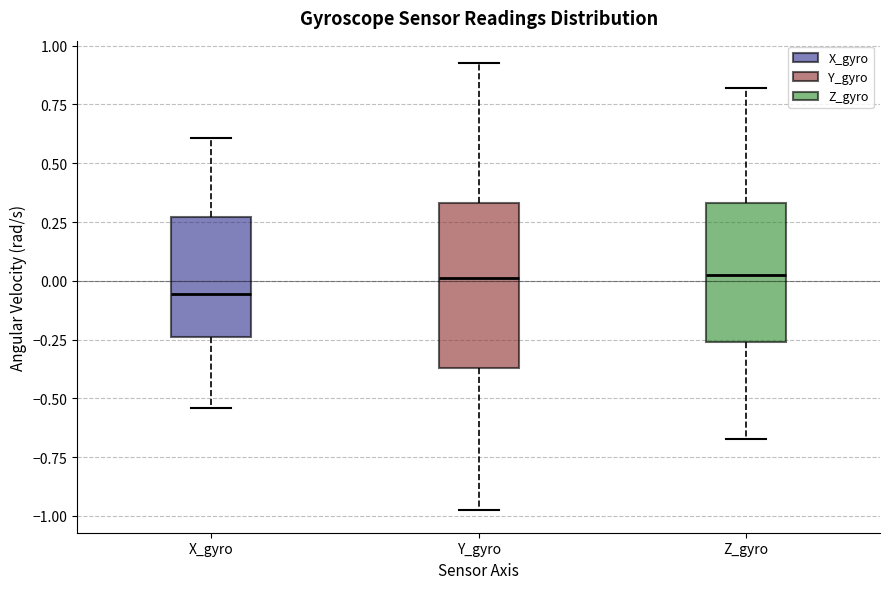

Comparing the boxes themselves (not the whiskers), which one is the tallest?

Y_gyro